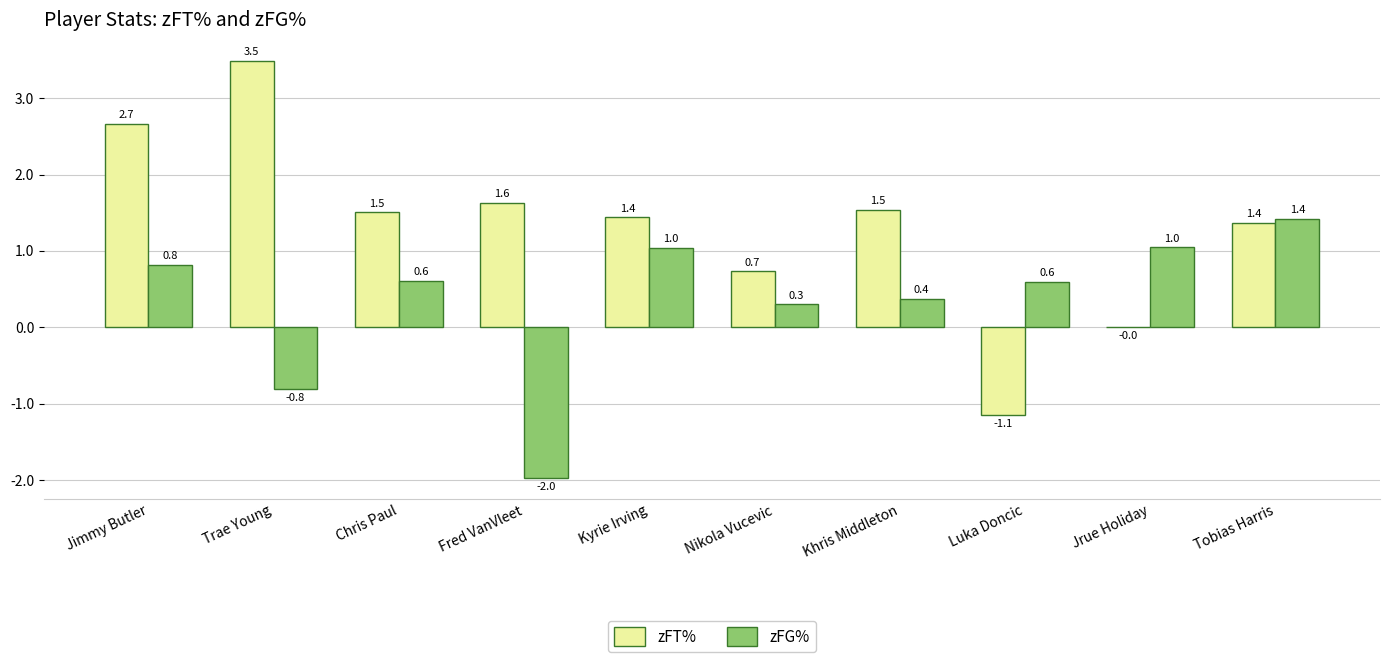

Between Luka Doncic and Tobias Harris, which series saw the biggest shift?

zFT%